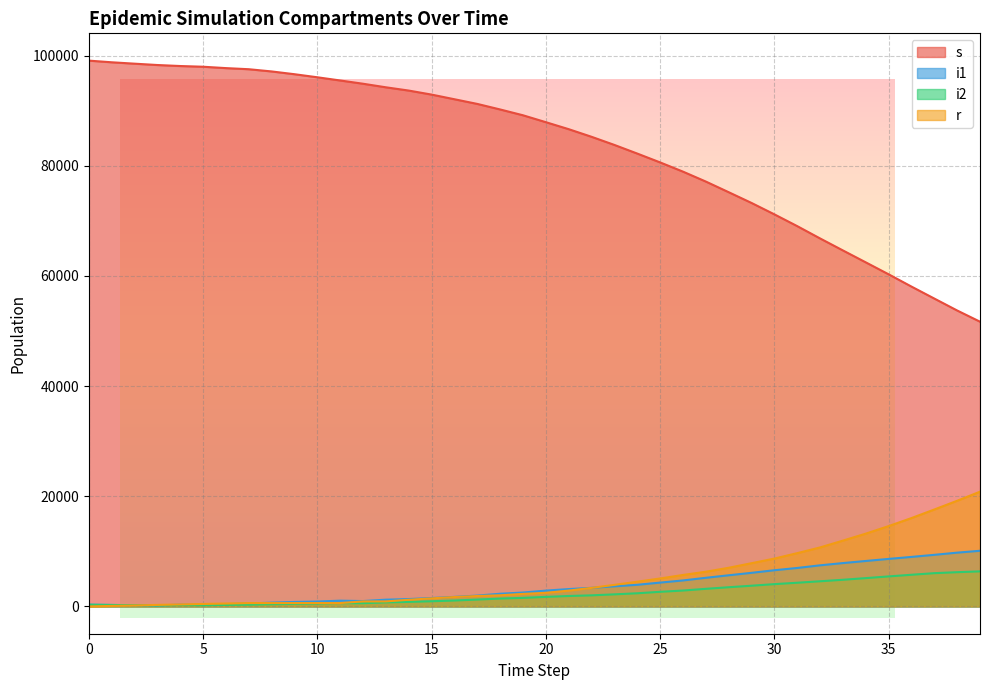

How many lines are shown in the chart?

4